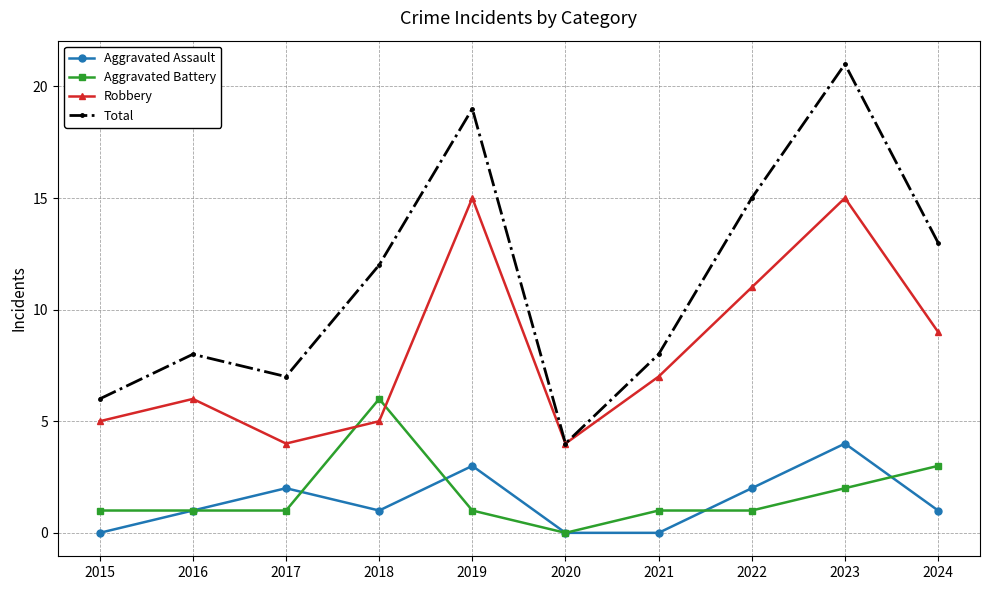

How many categories are shown in the chart?

10